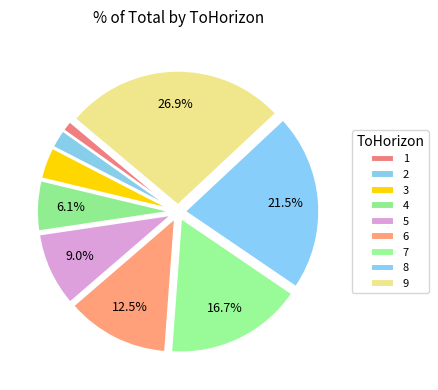

Is there a majority slice in this chart?

No